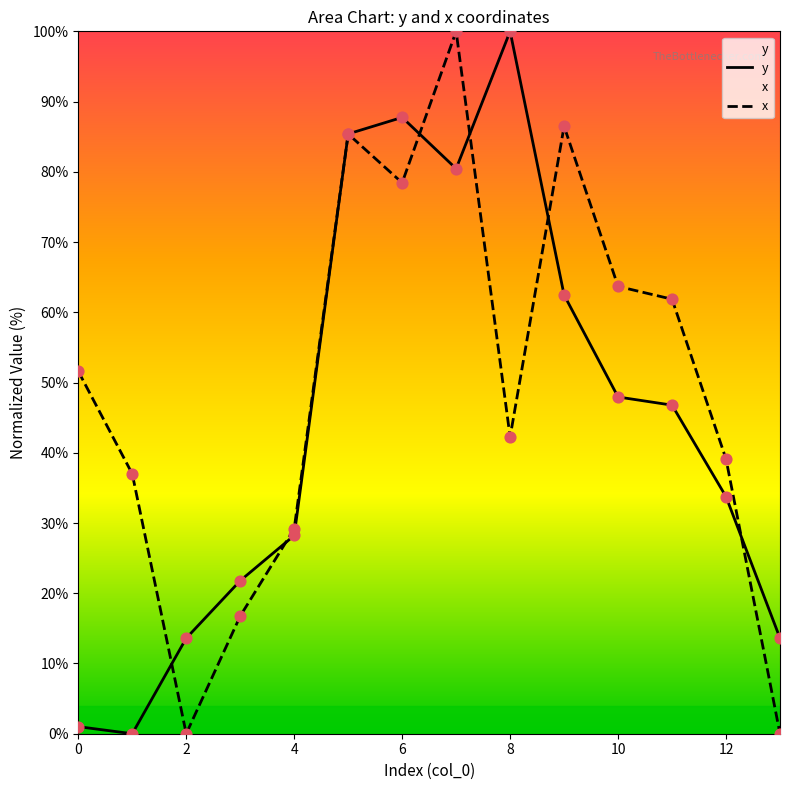

Is the value of x at 10 greater than the value of y at 12?

Yes